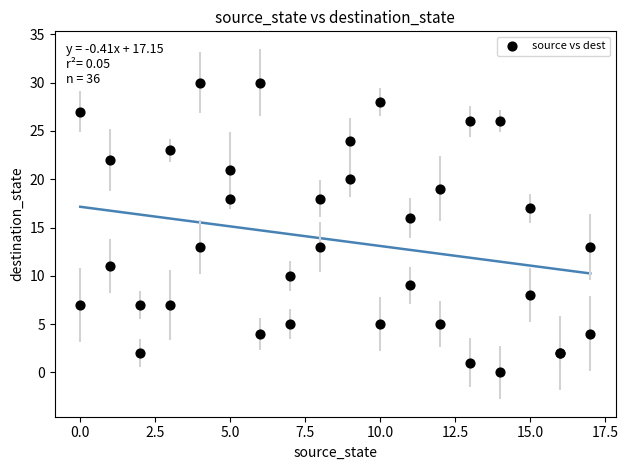

What Y value in the scatter plot is closest to 15?

16